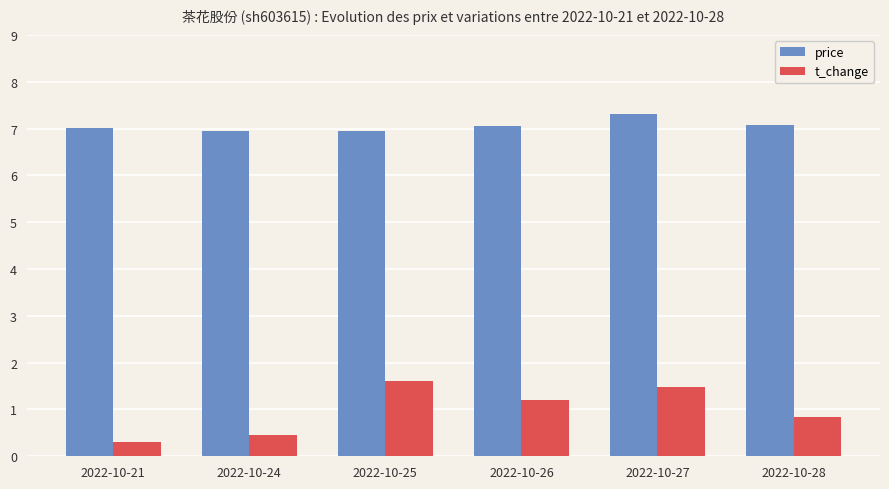

What is the difference between the price values at 2022-10-28 and 2022-10-27?

0.2